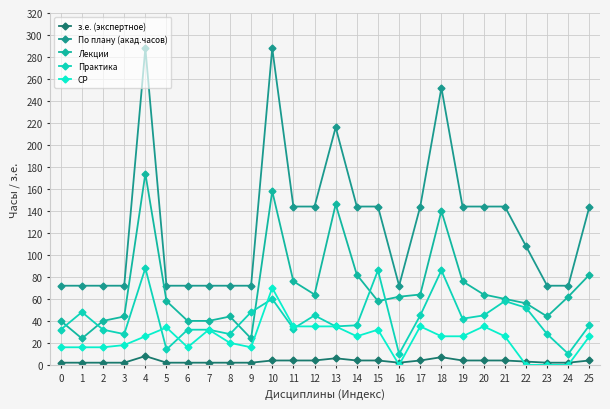

Rank the series at 13 from highest to lowest value.

По плану (акад.часов), Лекции, Практика, СР, з.е. (экспертное)